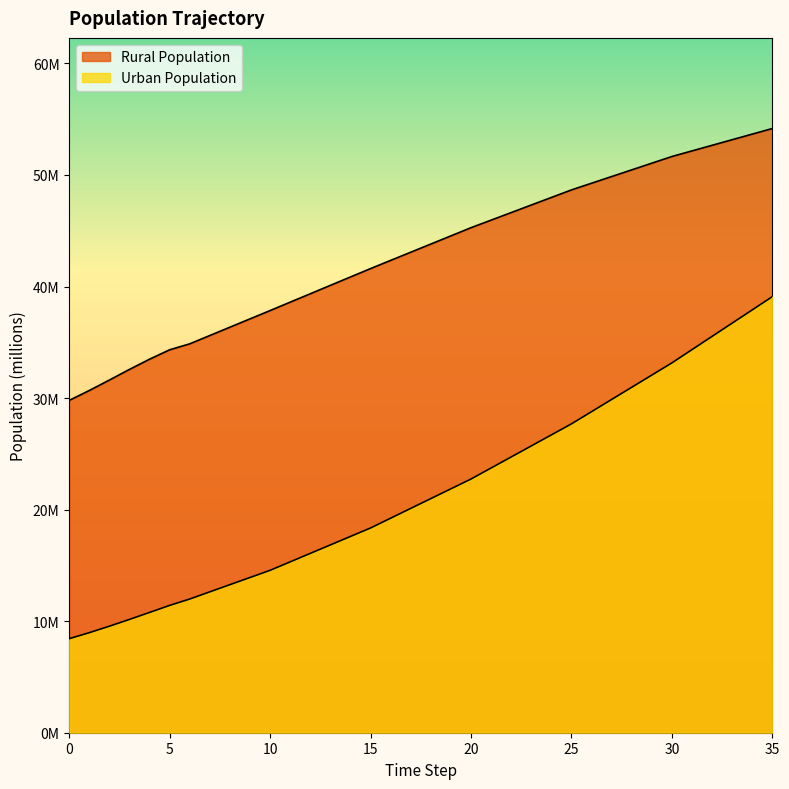

Reading left to right, extract all data points from this chart.

Urban Population: 8.4	9.0	9.5	10.2	10.8	11.4	12.0	12.6	13.3	13.9	14.6	15.3	16.1	16.8	17.6	18.4	19.2	20.1	21.0	21.9	22.7	23.7	24.7	25.7	26.7	27.7	28.8	29.9	31.0	32.1	33.2	34.3	35.5	36.7	37.9	39.1
Rural Population: 29.8	30.7	31.6	32.6	33.5	34.3	34.9	35.6	36.4	37.1	37.8	38.6	39.4	40.1	40.9	41.6	42.3	43.1	43.8	44.5	45.3	45.9	46.6	47.3	48.0	48.7	49.3	49.9	50.5	51.1	51.7	52.2	52.7	53.2	53.7	54.2